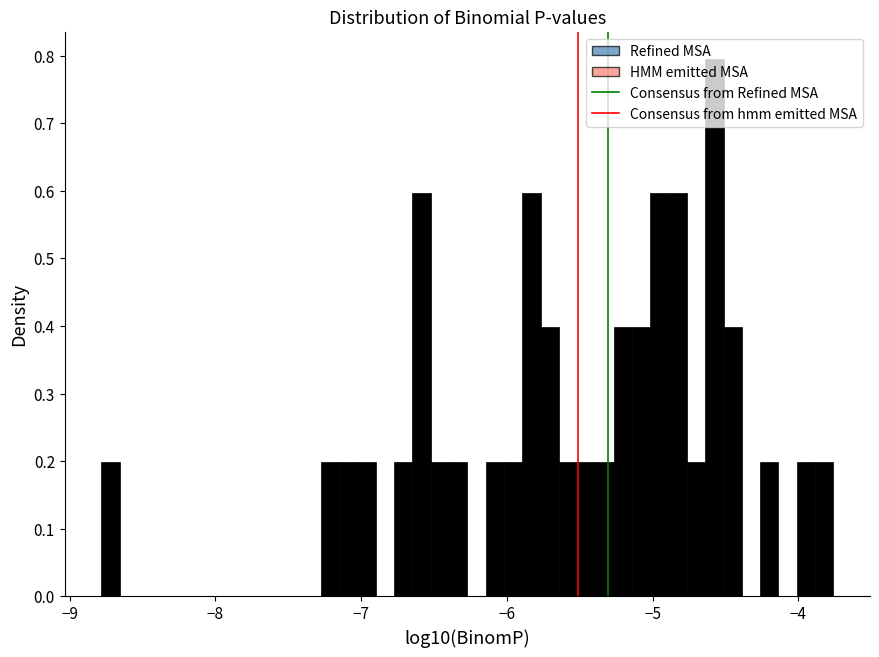

Around what value on the x-axis is the tallest bar? Give the approximate position of its centre, as read against the axis.

-4.6